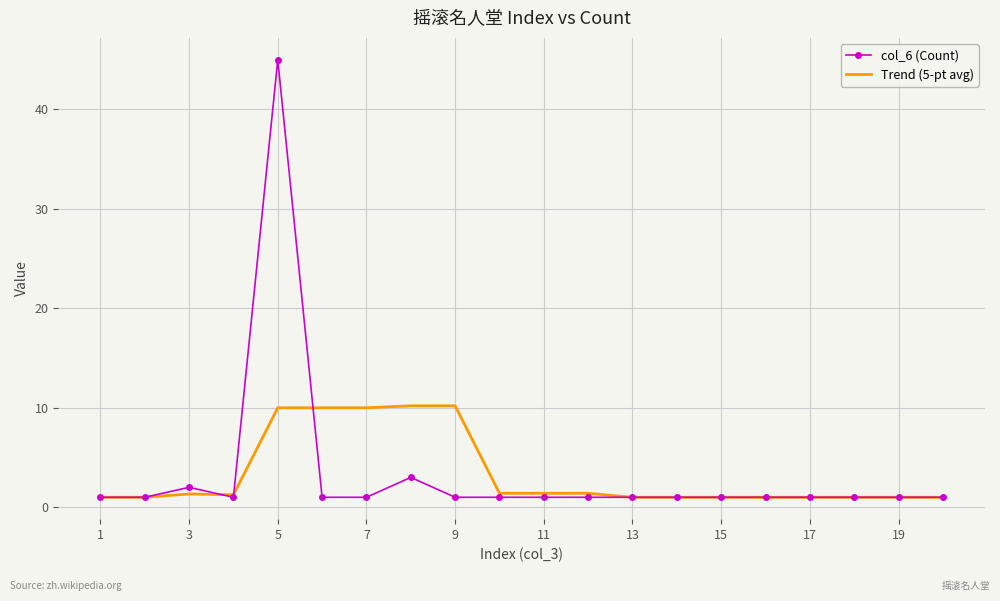

What is the maximum value shown in the chart?

45.0